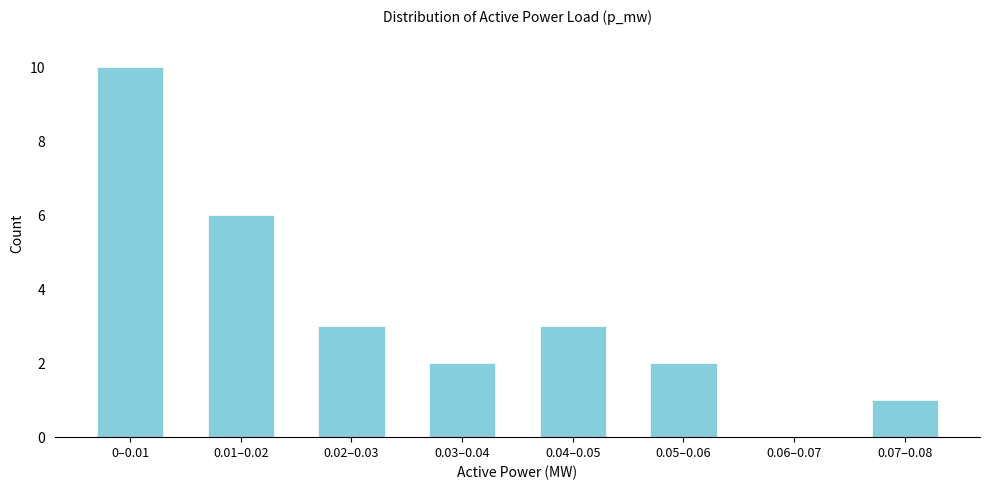

Reading left to right, list all the values displayed in this chart.

0–0.01=10	0.01–0.02=6	0.02–0.03=3	0.03–0.04=2	0.04–0.05=3	0.05–0.06=2	0.06–0.07=0	0.07–0.08=1